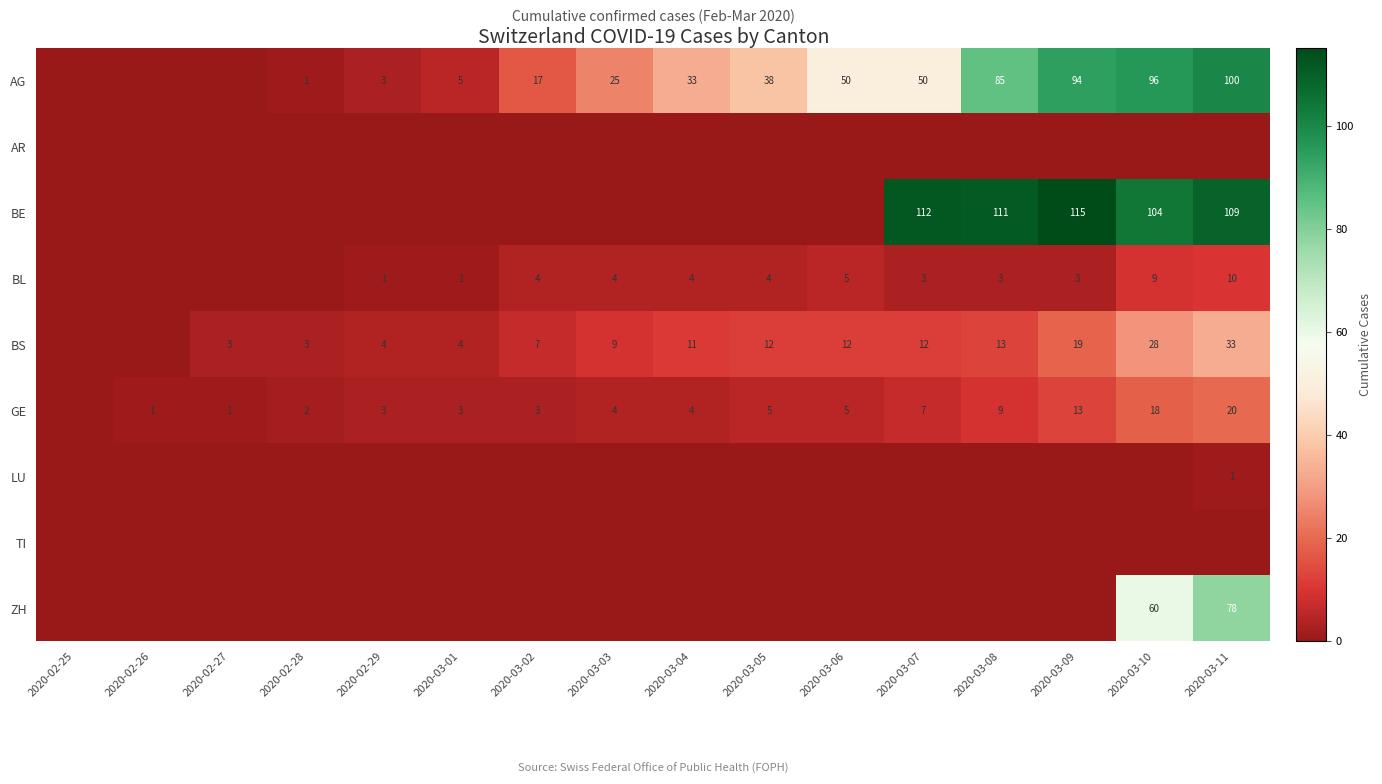

The BS series shows 1 at 2020-02-29. True or false?

False